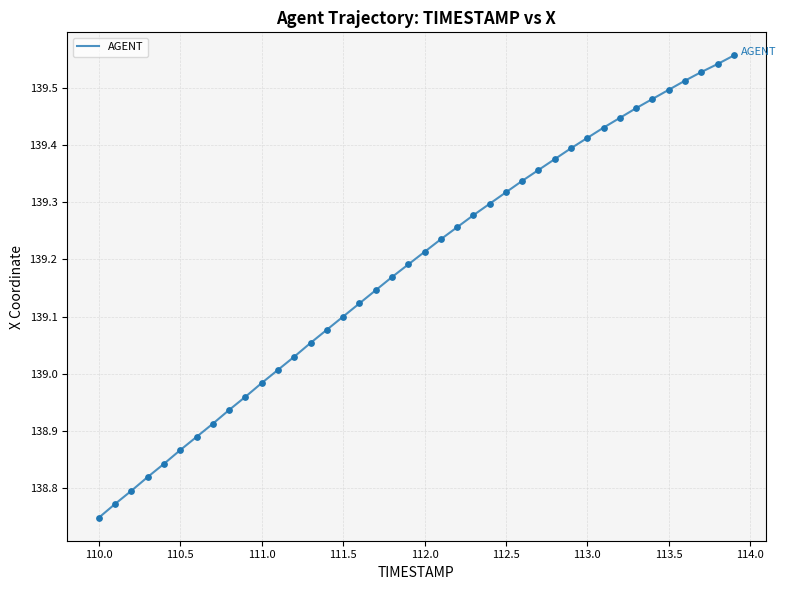

What is the difference between the maximum and minimum values?

0.8